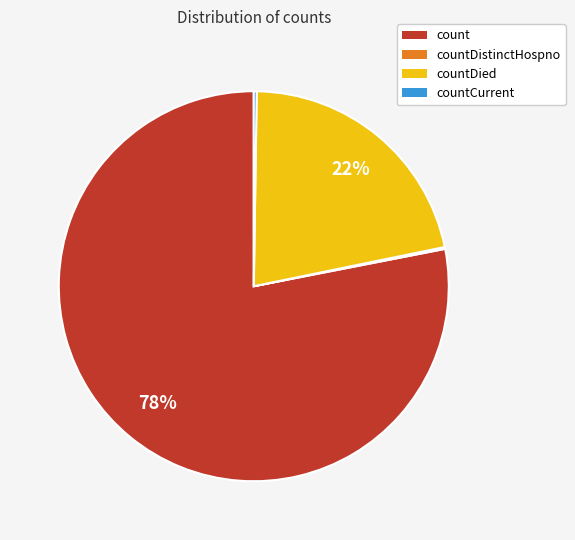

Approximately how many times larger is the value at countDied compared to count?

0.3